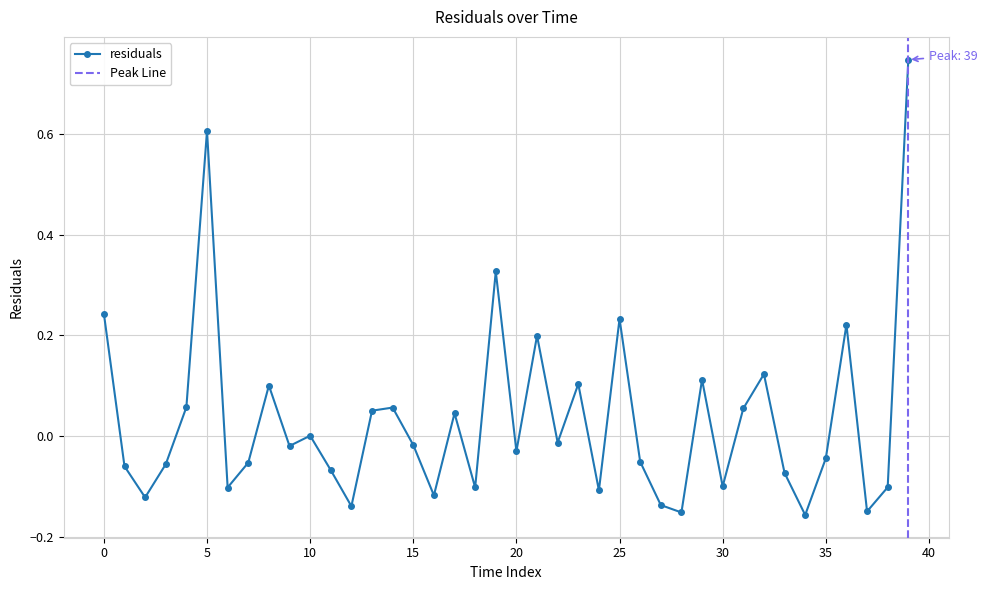

What value does the data have at 32?

0.1